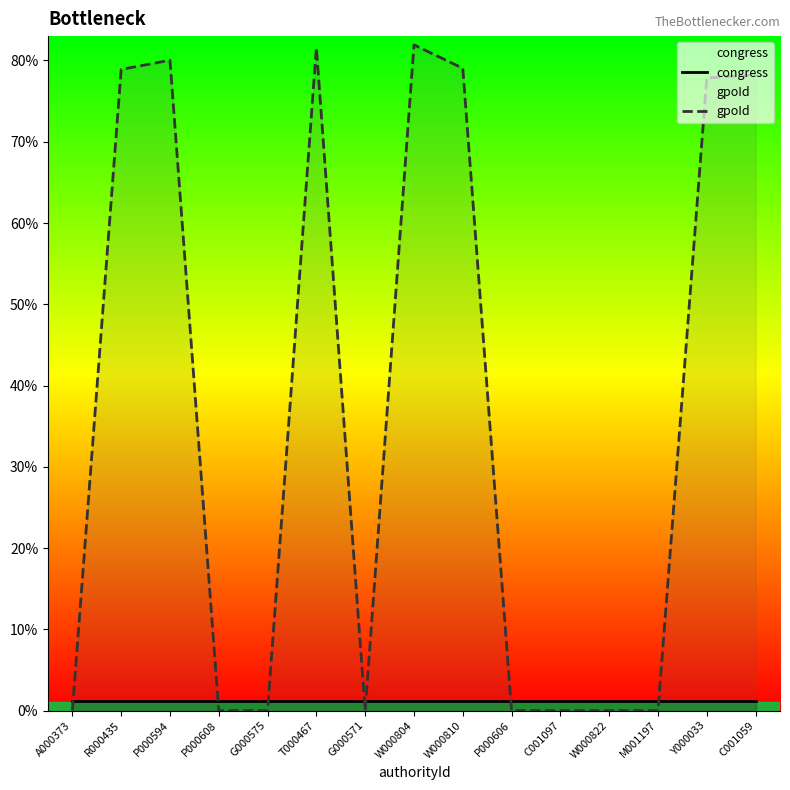

Which series has the largest total across all categories?

gpoId